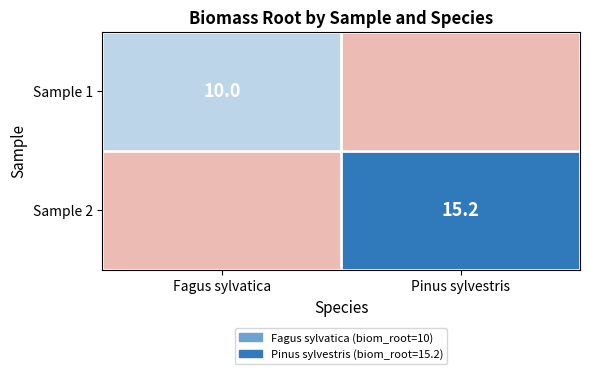

True or false: Sample 1 has a value of 10.0 at Fagus sylvatica.

True